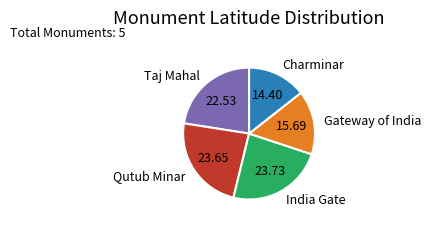

The Taj Mahal slice represents 23% of the pie. True or false?

True